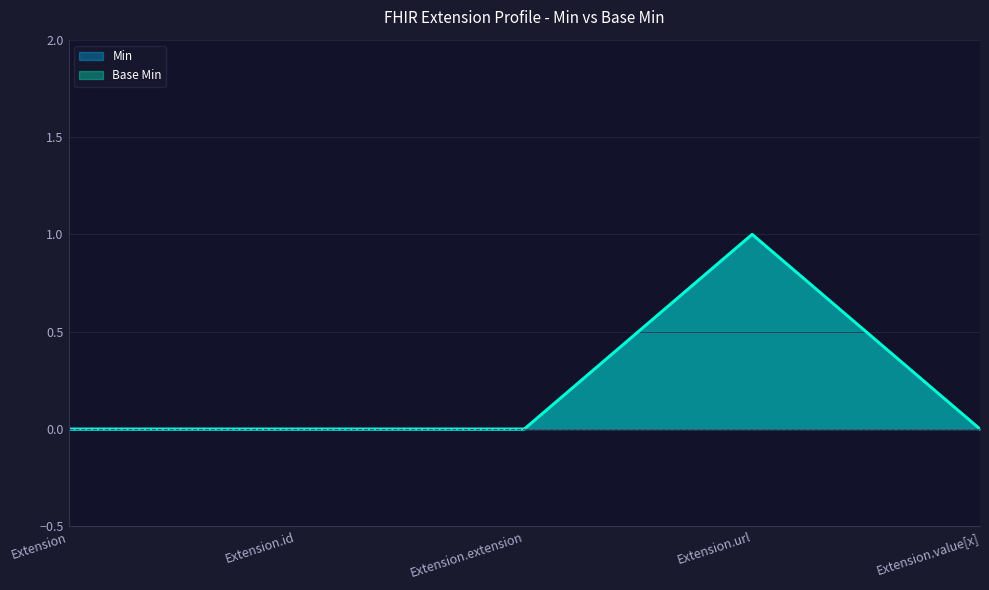

The value of Min at Extension.extension is 0. True or false?

True